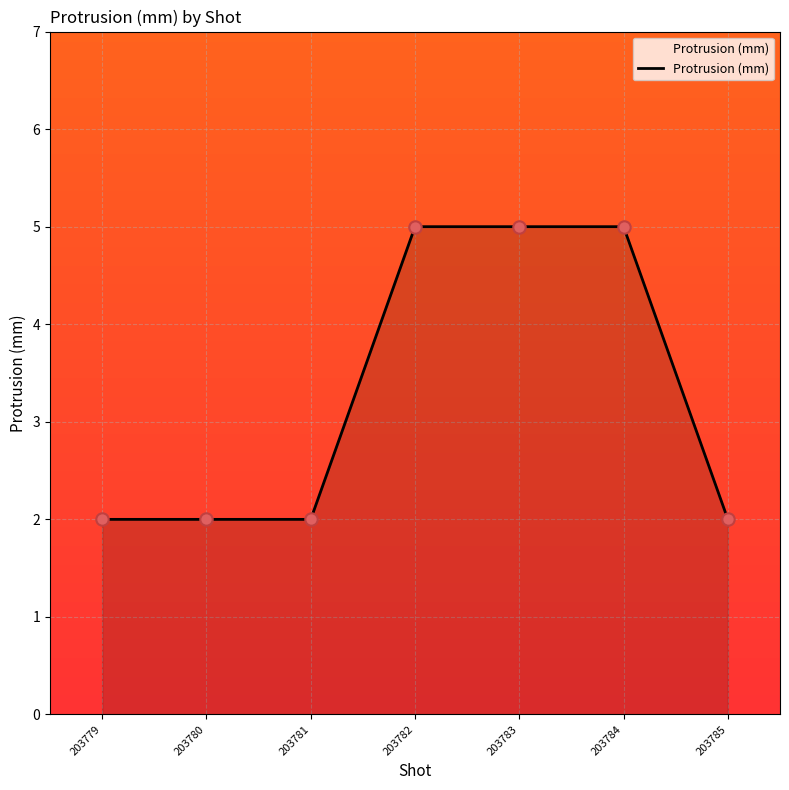

What is the ratio of the value at 203782 to the value at 203780?

2.5